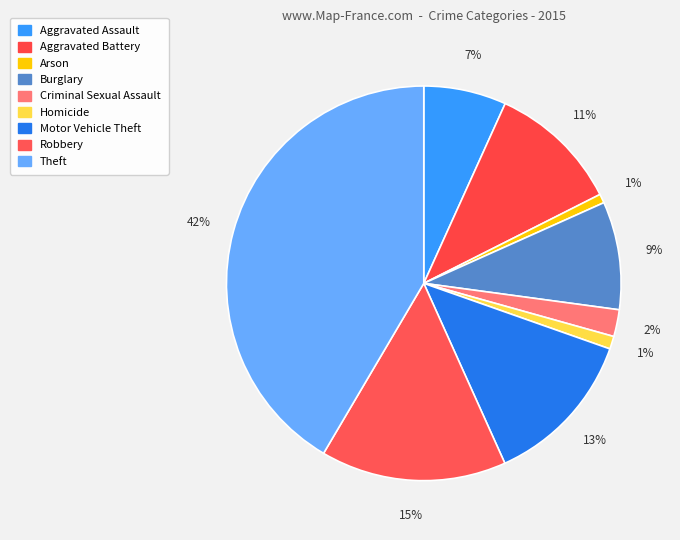

Count the number of slices in the pie.

9